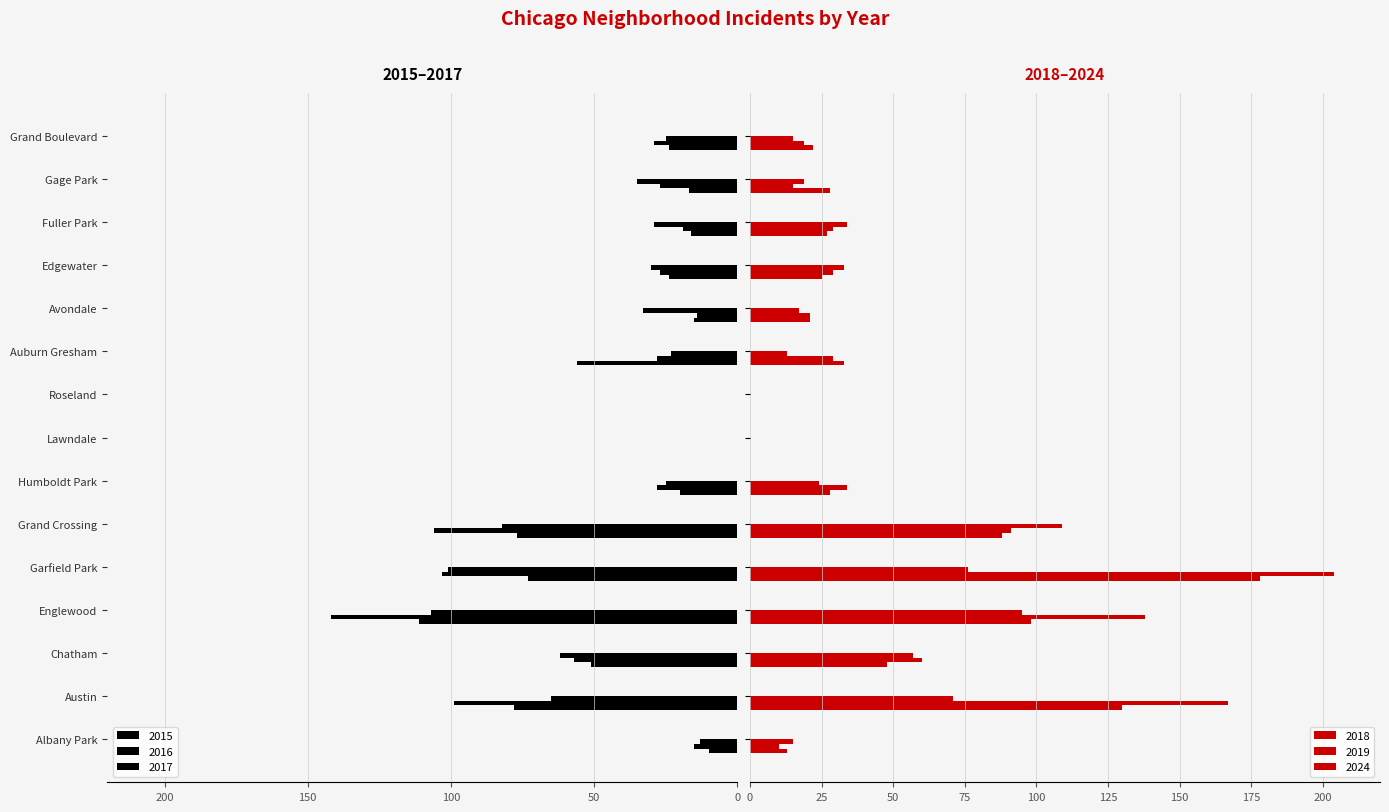

What is the sum of the 2019 values at Humboldt Park and Lawndale?

34